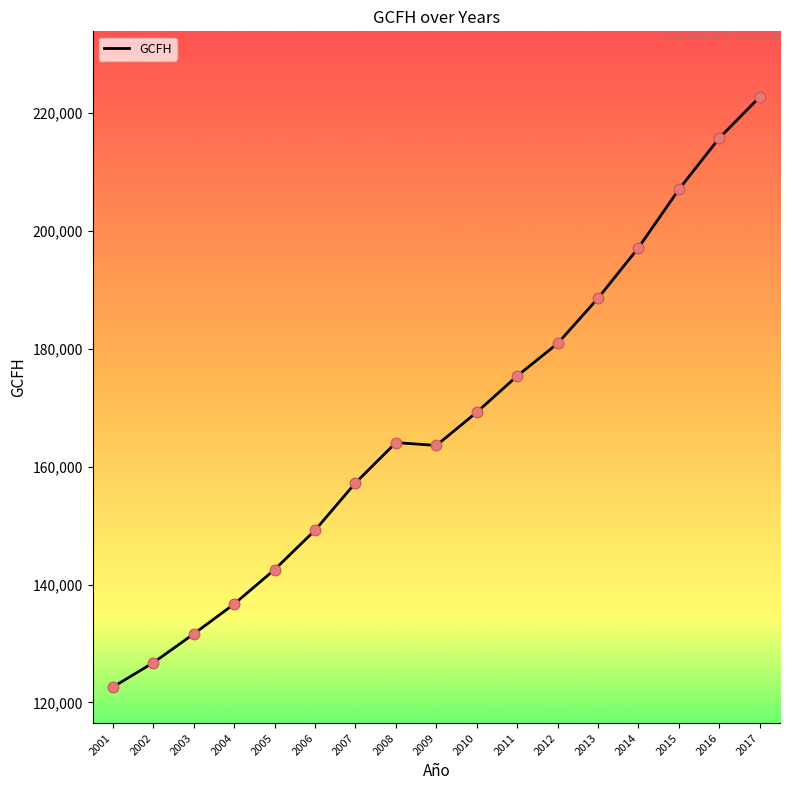

What is the change in value from 2004 to 2007?

+20566.5